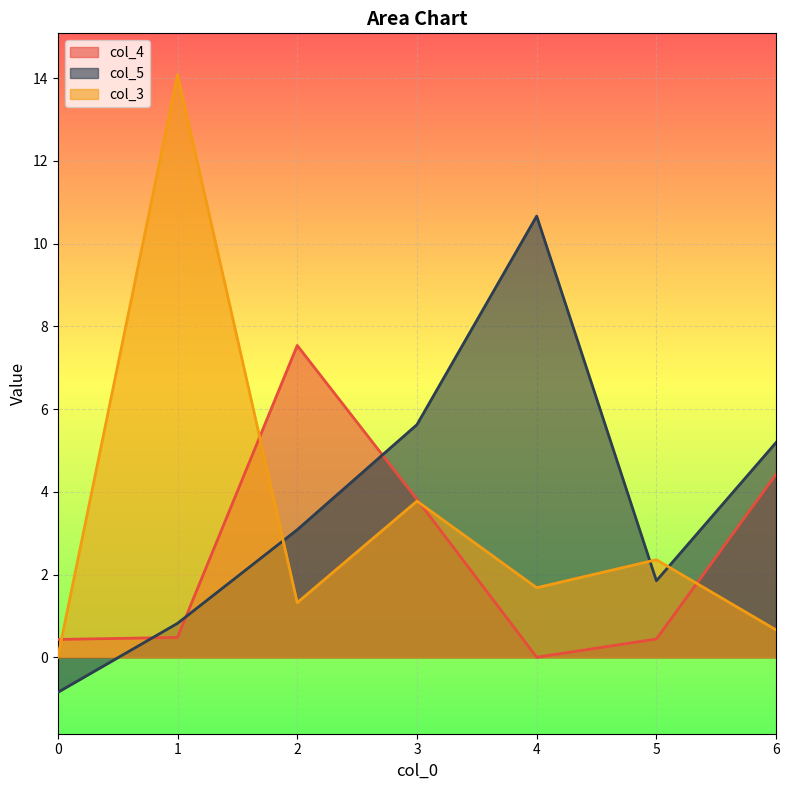

True or false: col_5 and col_3 intersect in this chart.

True